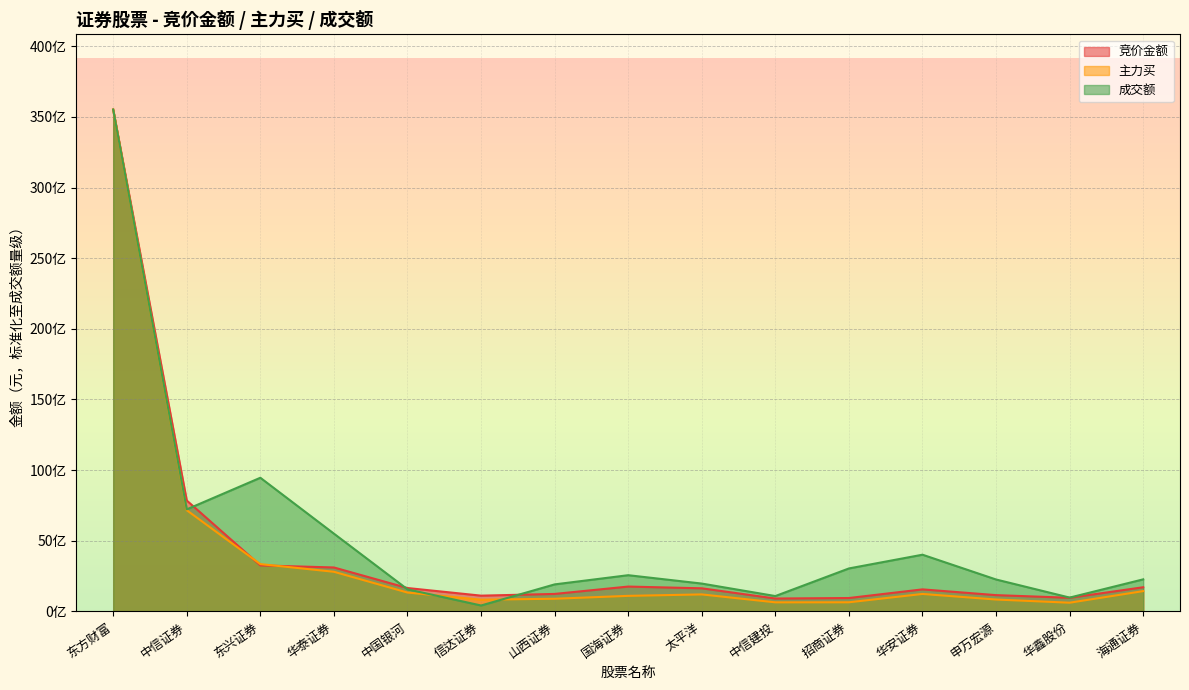

Where is 成交额 nearest to the value 18213791191?

中信证券